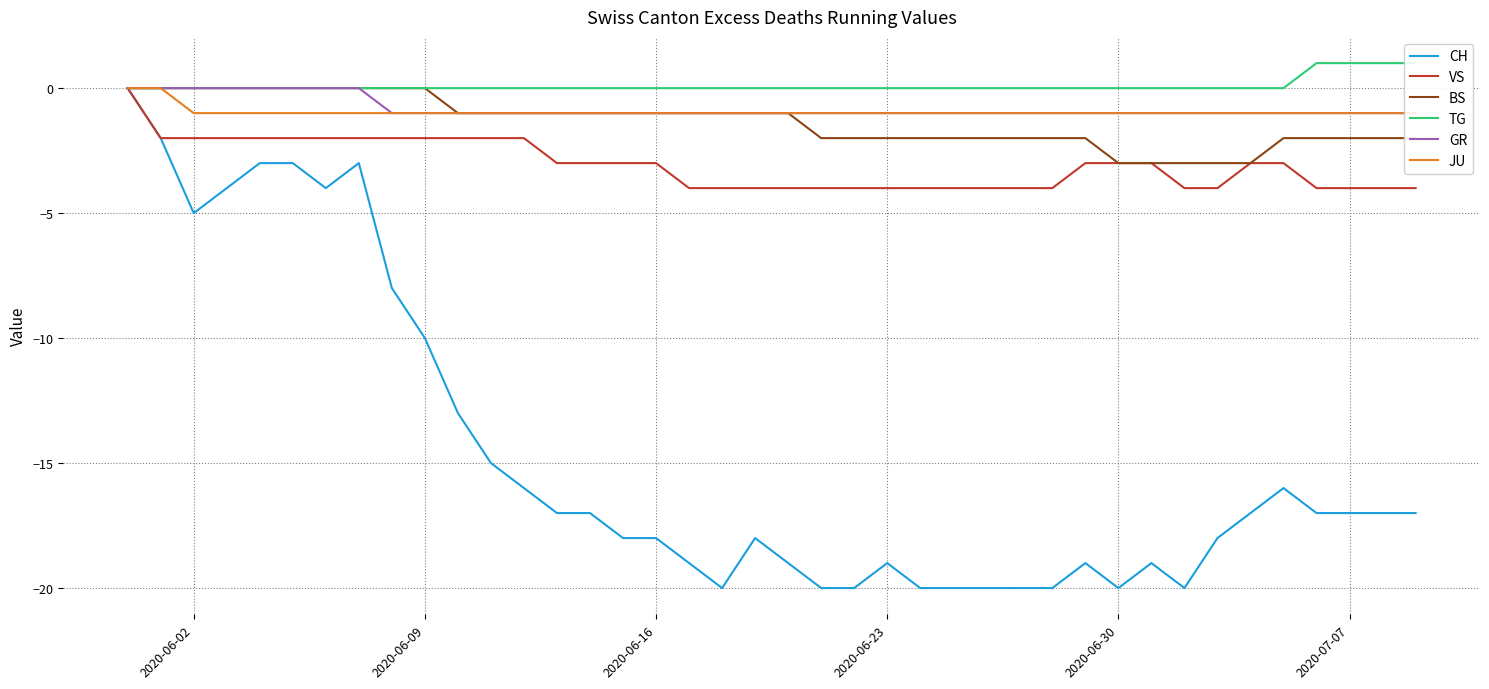

Count the number of categories in the chart.

40